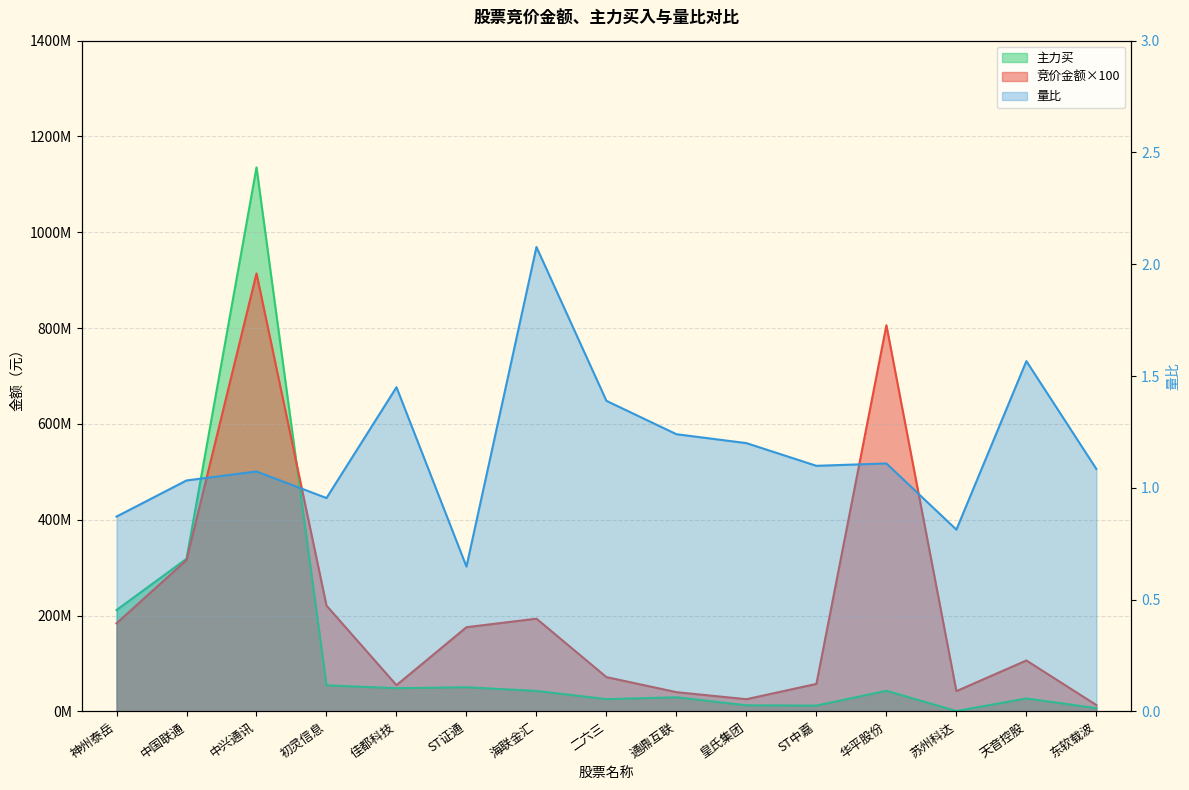

At which category is the sum across all series the highest?

中兴通讯